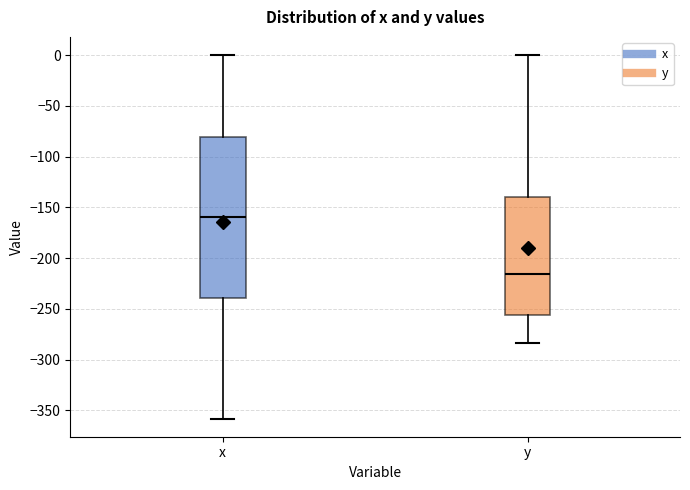

Comparing the boxes themselves (not the whiskers), which one is the tallest?

x